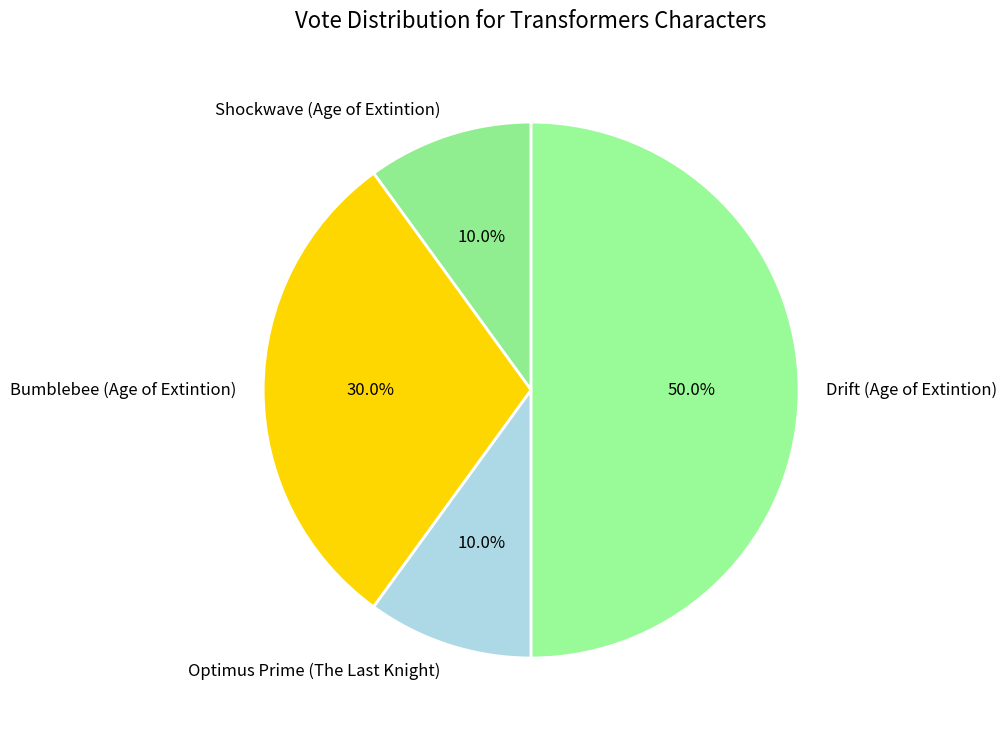

To the nearest percent, what is the difference between the Drift (Age of Extintion) and Shockwave (Age of Extintion) slice percentages?

40%